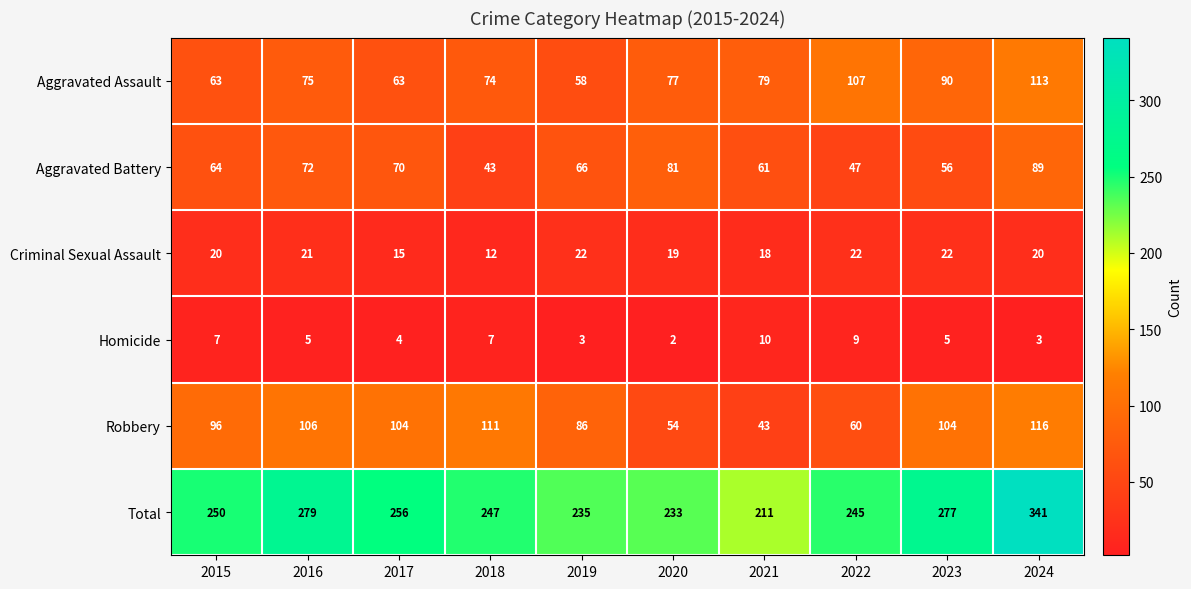

Count the number of data series in this chart.

6